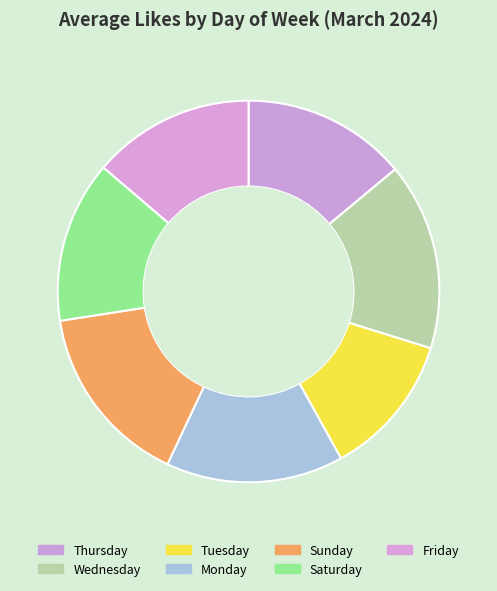

Which slice is the smallest?

Tuesday